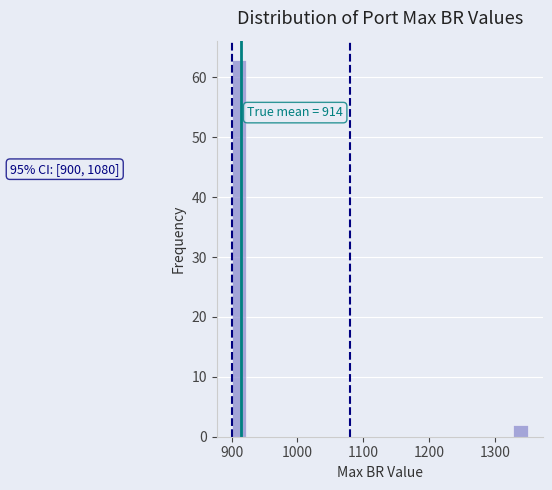

Read against the x-axis, roughly where is the centre of the tallest bar?

910